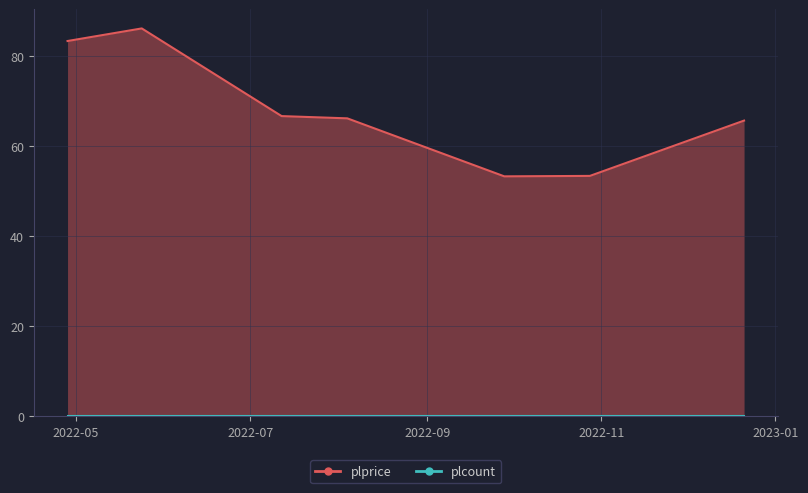

Reading right to left, list all the values displayed in this chart.

65.7	53.4	53.3	66.2	66.7	86.2	83.4